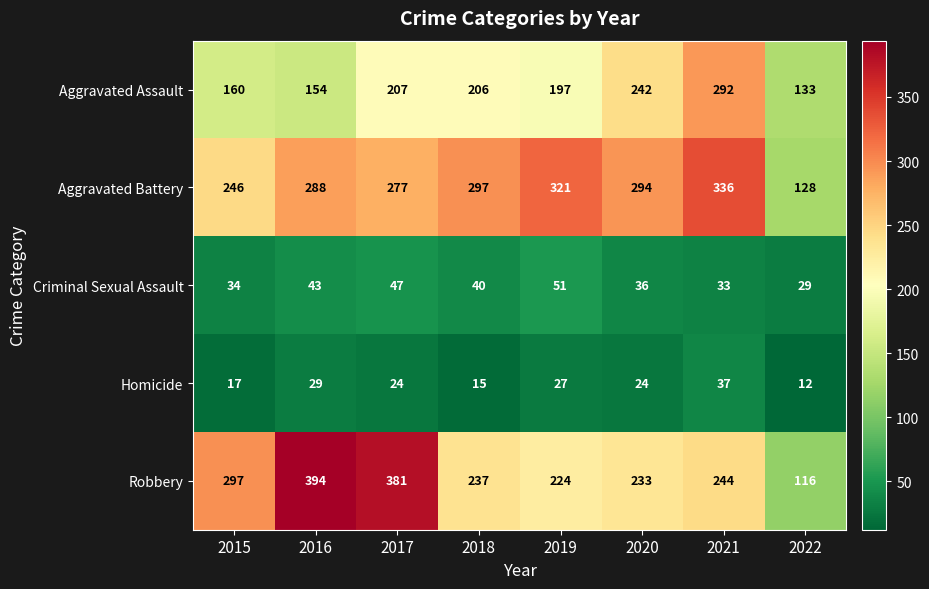

Between 2021 and 2022, which series saw the biggest shift?

Aggravated Battery